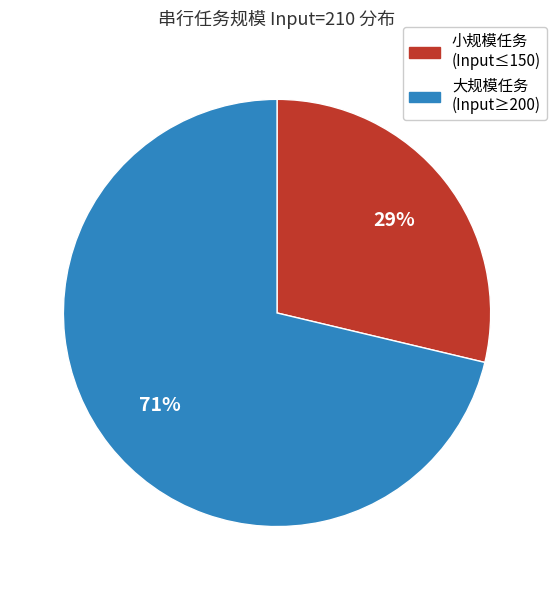

Which has a higher value, 小规模任务 (Input≤150) or 大规模任务 (Input≥200)?

大规模任务 (Input≥200)